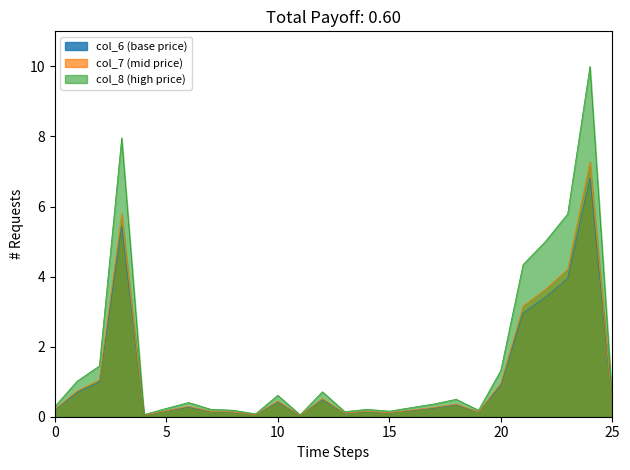

What is the value of the col_8 point at the 13th from the left?

0.7